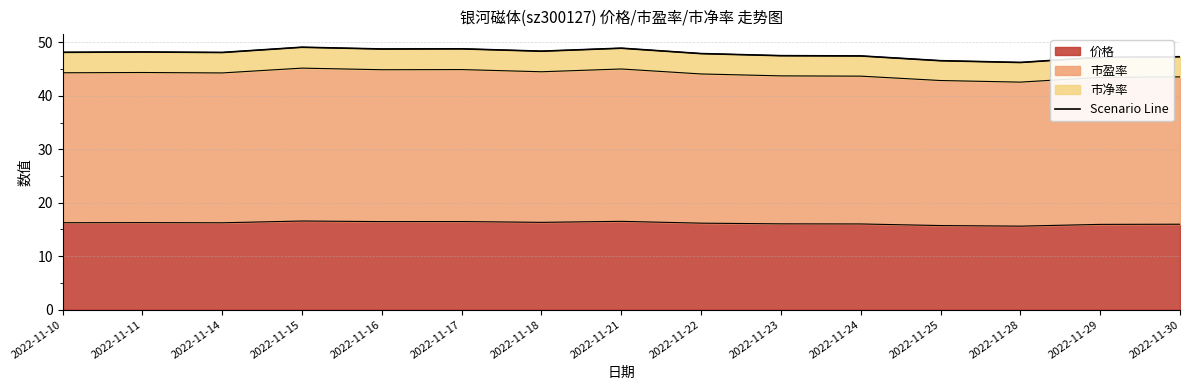

At which category does the chart reach its minimum across all series?

2022-11-28